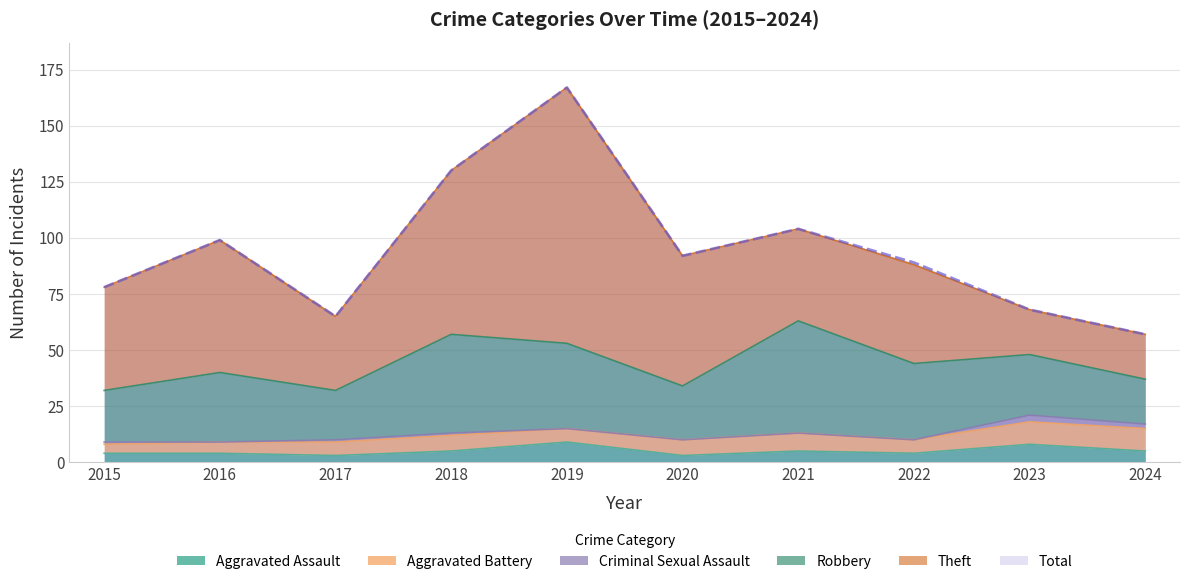

Where is Robbery nearest to the value 35?

2022